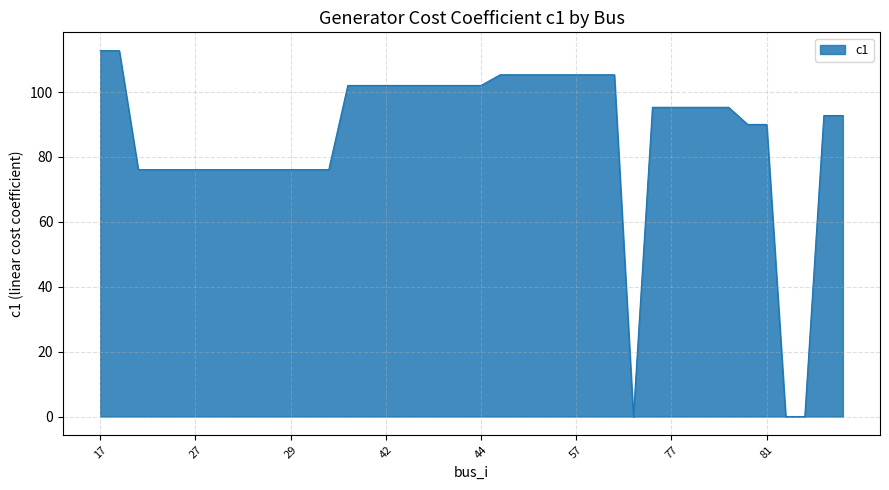

What is the difference between the maximum and minimum values?

112.8